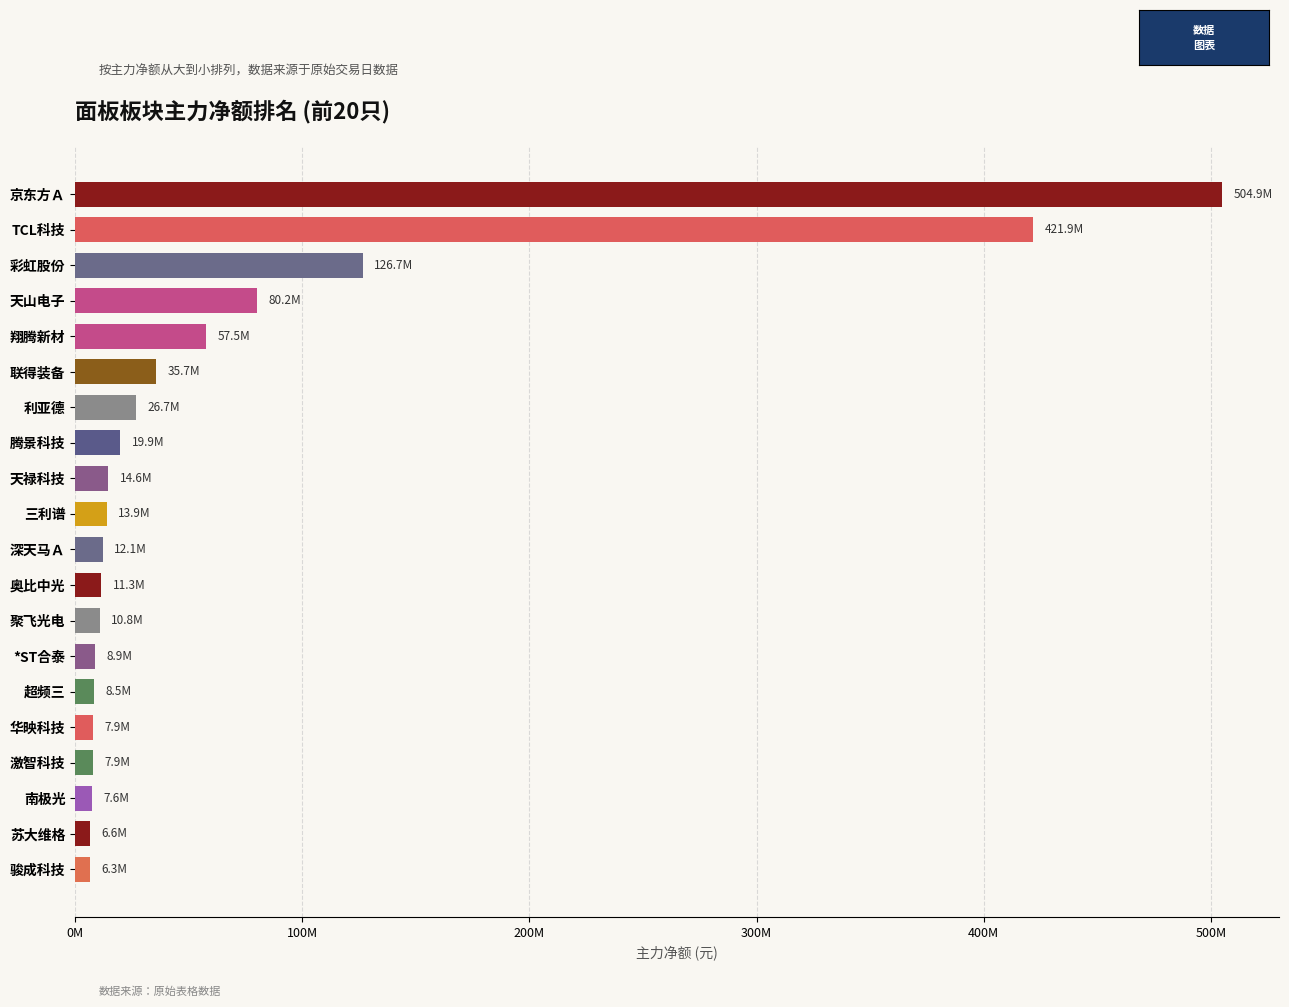

Are the bars horizontal?

Yes